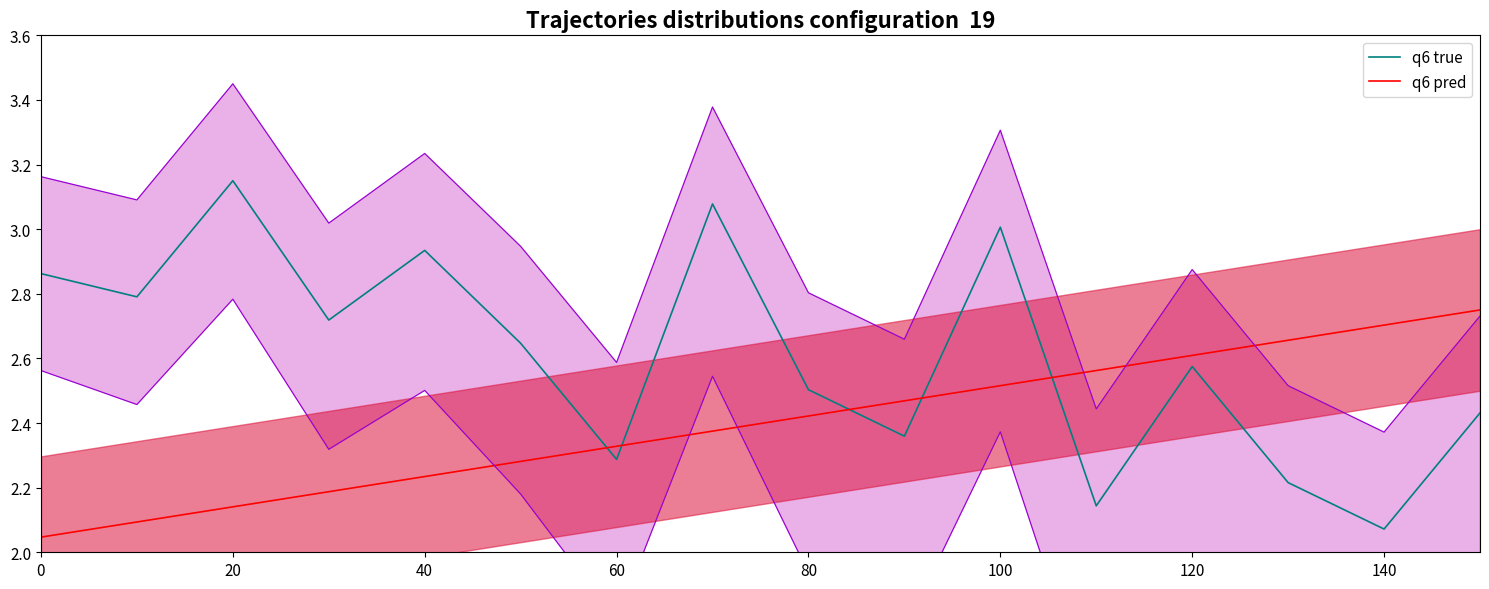

After their last crossing, which series has the higher values: q6 pred or q6 true?

q6 pred